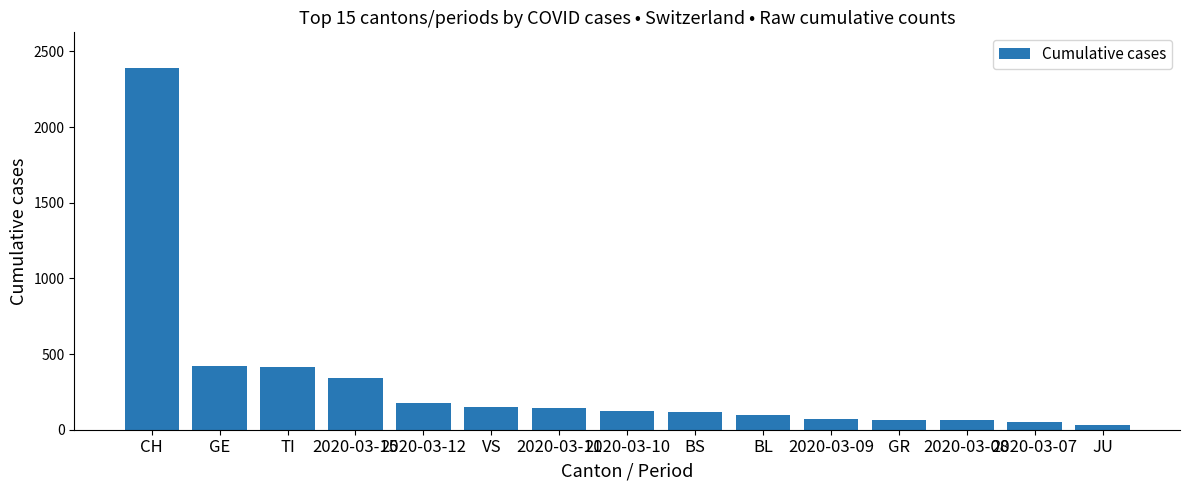

What is the sum of the values at 2020-03-11 and 2020-03-09?

219